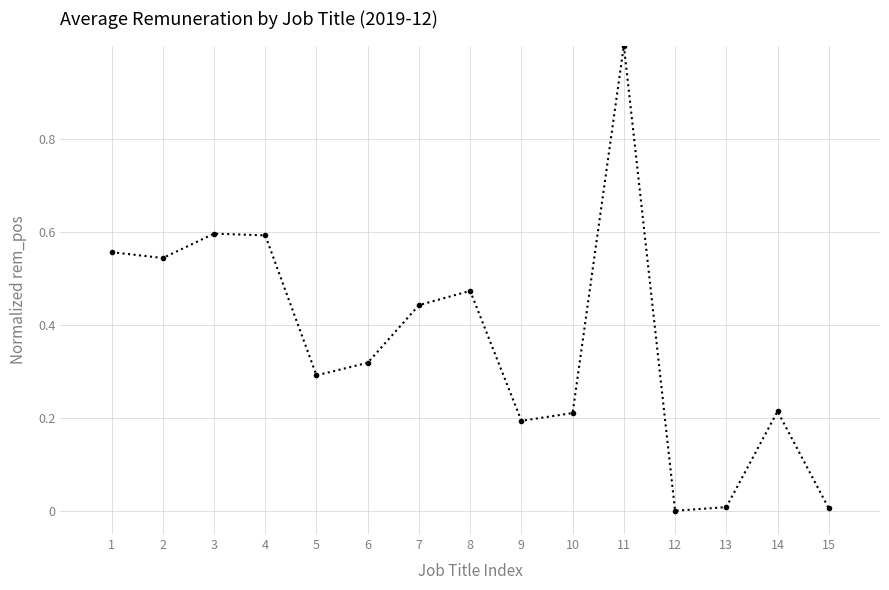

Is it true that the value at 12 is 0.0?

True